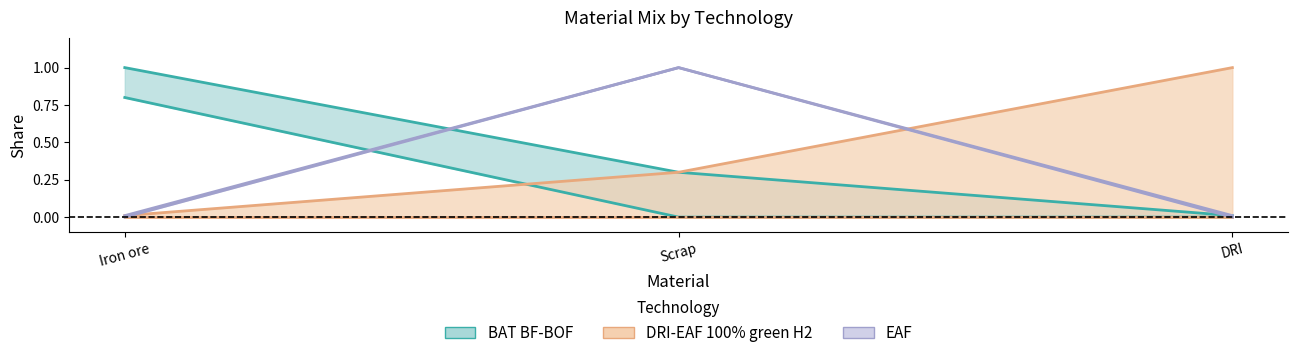

Which series has the largest total across all categories?

BAT BF-BOF_max